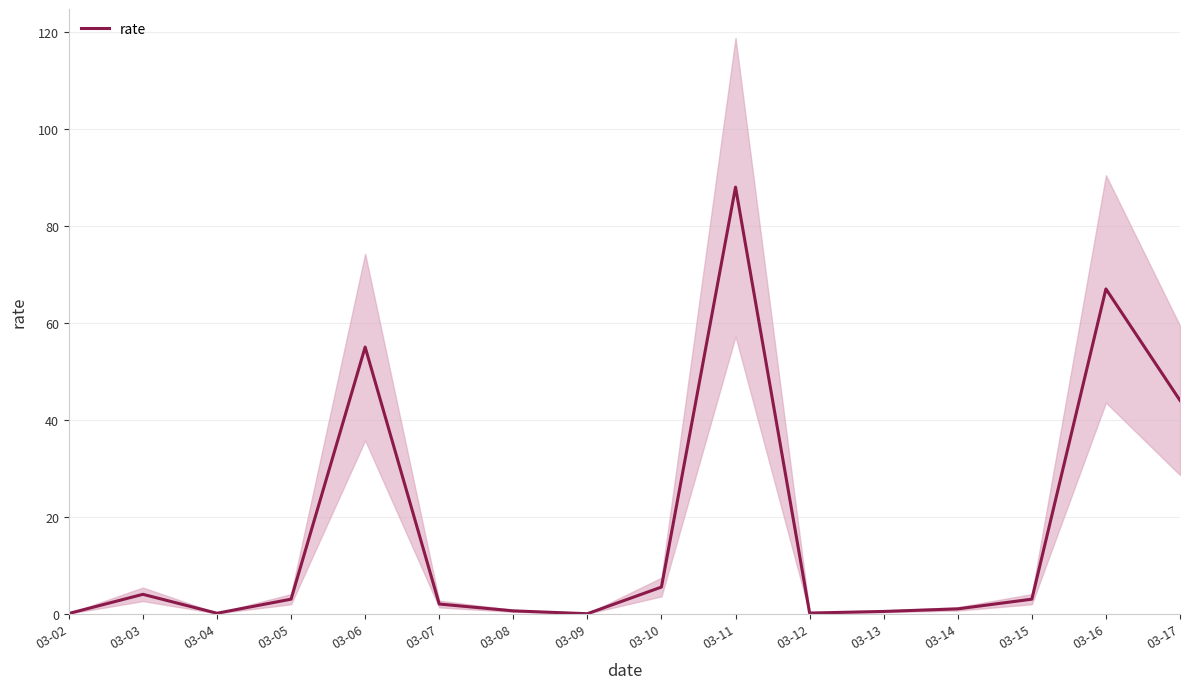

Reading left to right, extract all data points from this chart.

03-02=0.1	03-03=4.0	03-04=0.1	03-05=3.0	03-06=55.0	03-07=2.0	03-08=0.6	03-09=0.0	03-10=5.5	03-11=88.0	03-12=0.1	03-13=0.5	03-14=1.0	03-15=3.0	03-16=67.0	03-17=44.0